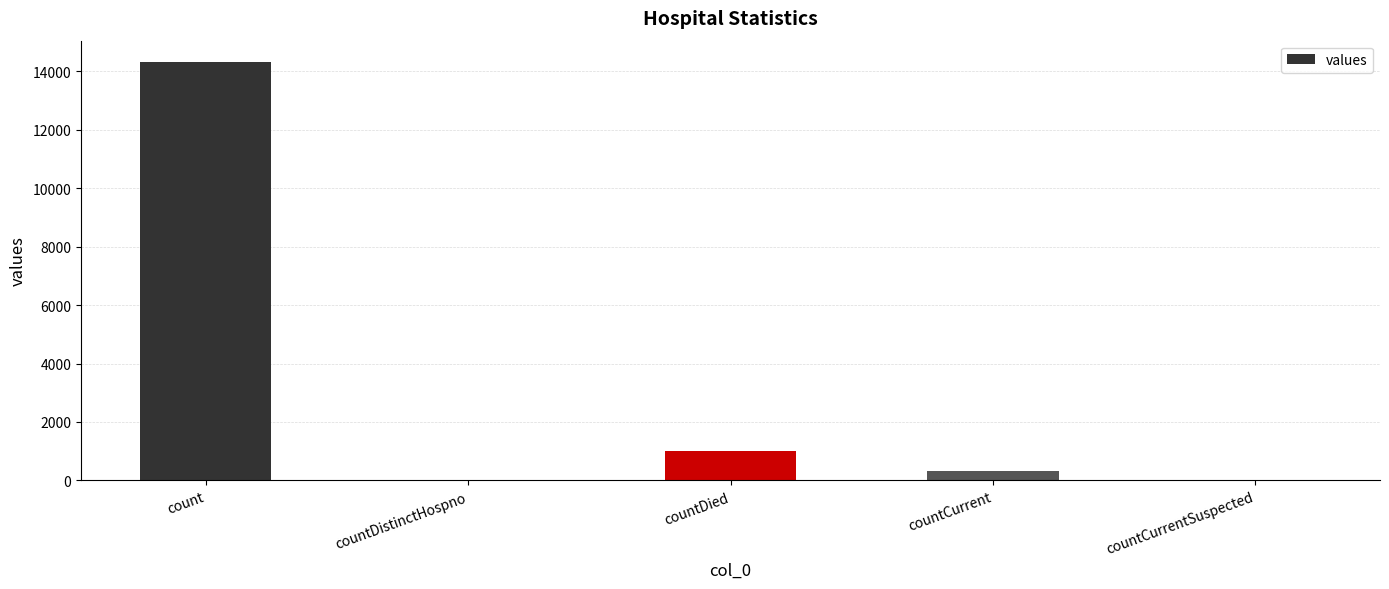

What is the sum of the values at count and countCurrent?

14660